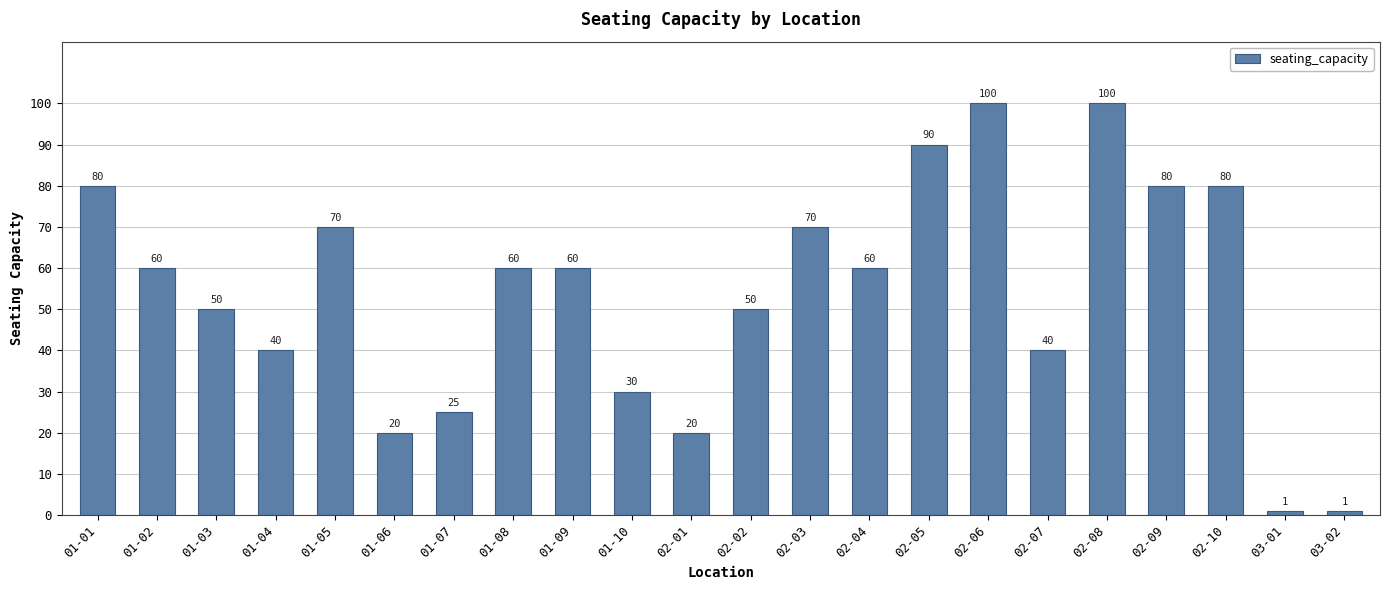

What is the maximum value shown in the chart?

100